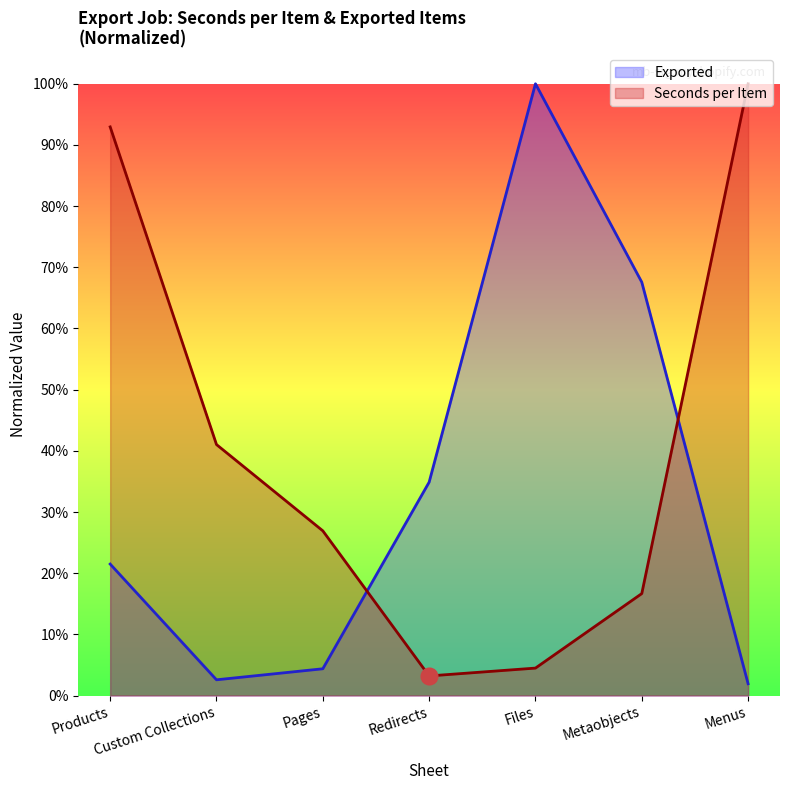

At which label is Exported closest to 0?

Menus